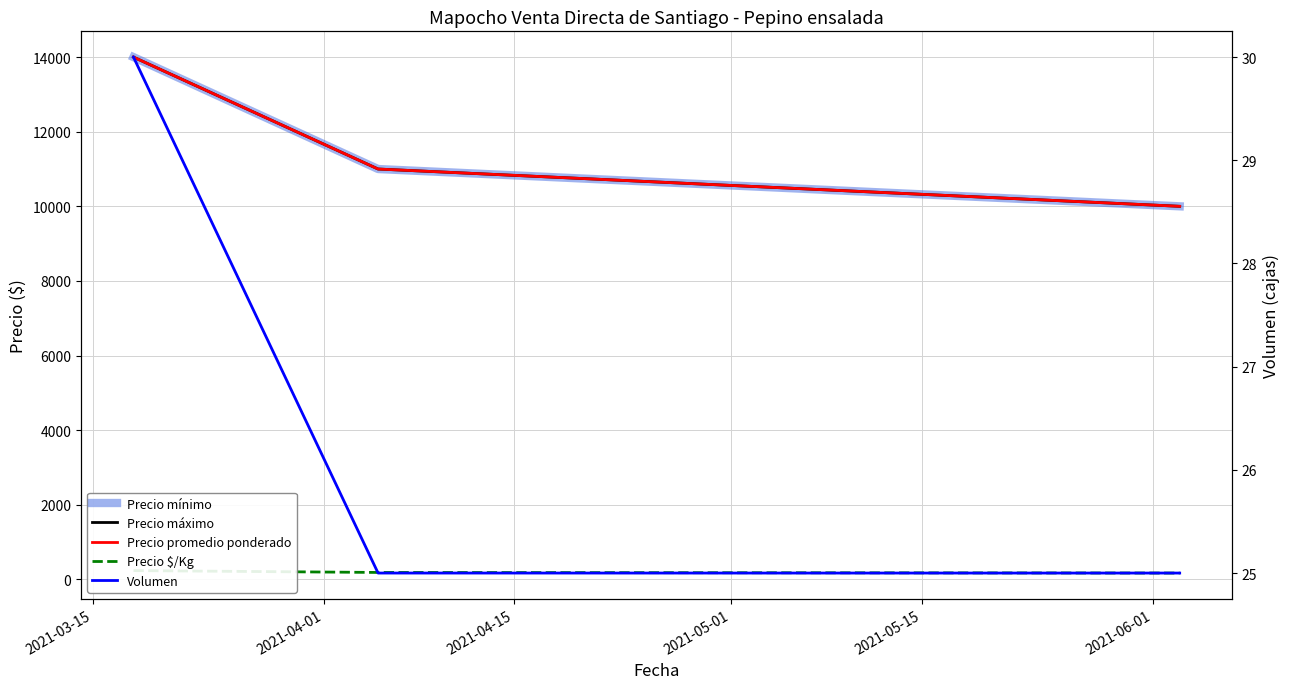

What is the total value across all series at 2021-04-01?

33208